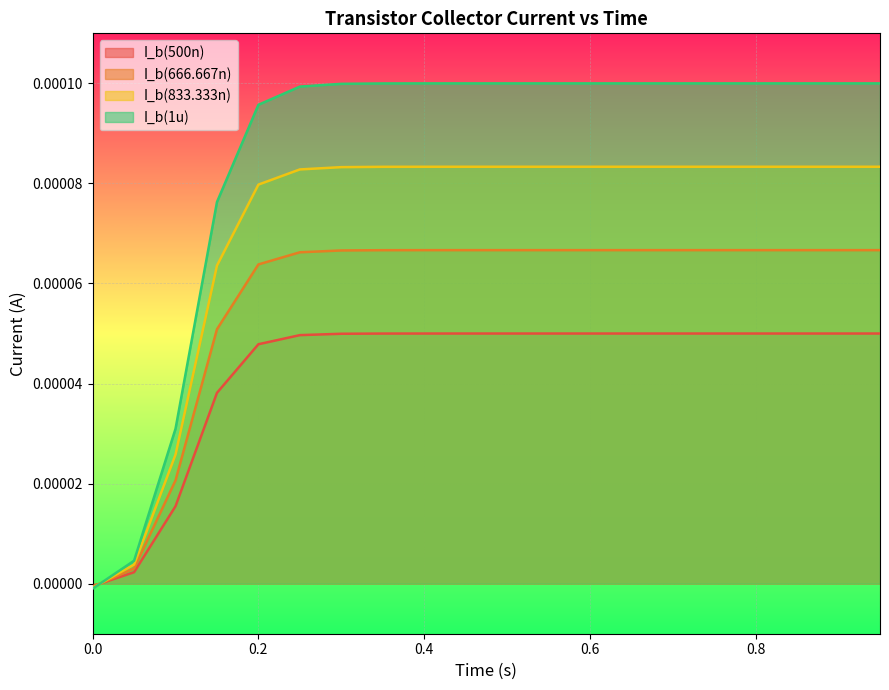

Which series has the largest total across all categories?

I_b(1u)